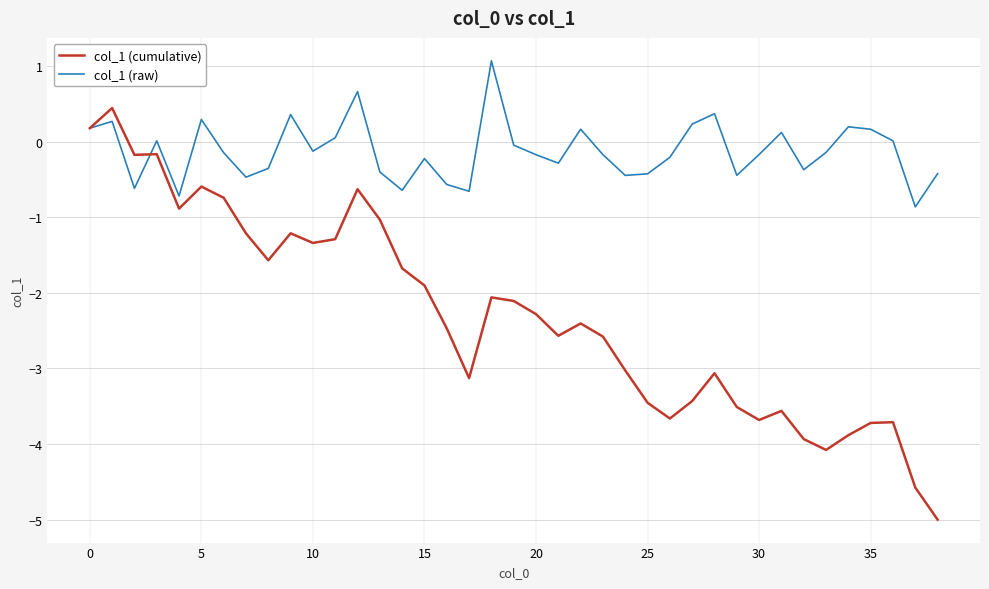

What is the minimum value shown in the chart?

-5.0